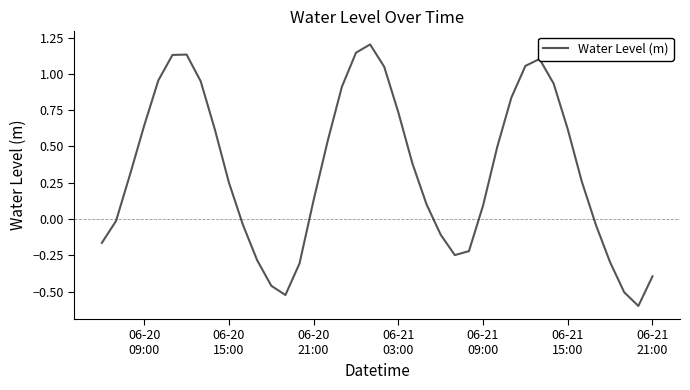

What is the minimum value shown in the chart?

-0.6